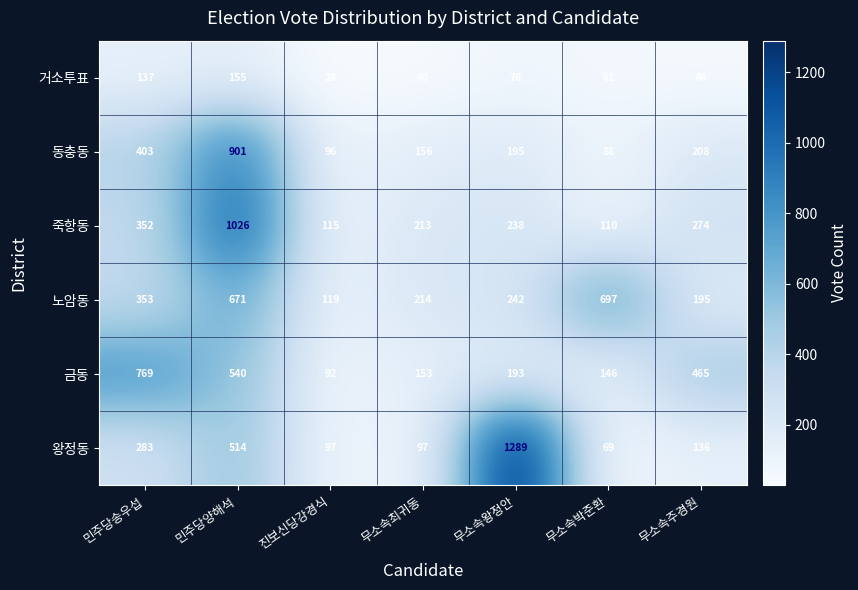

Count the number of data series in this chart.

6